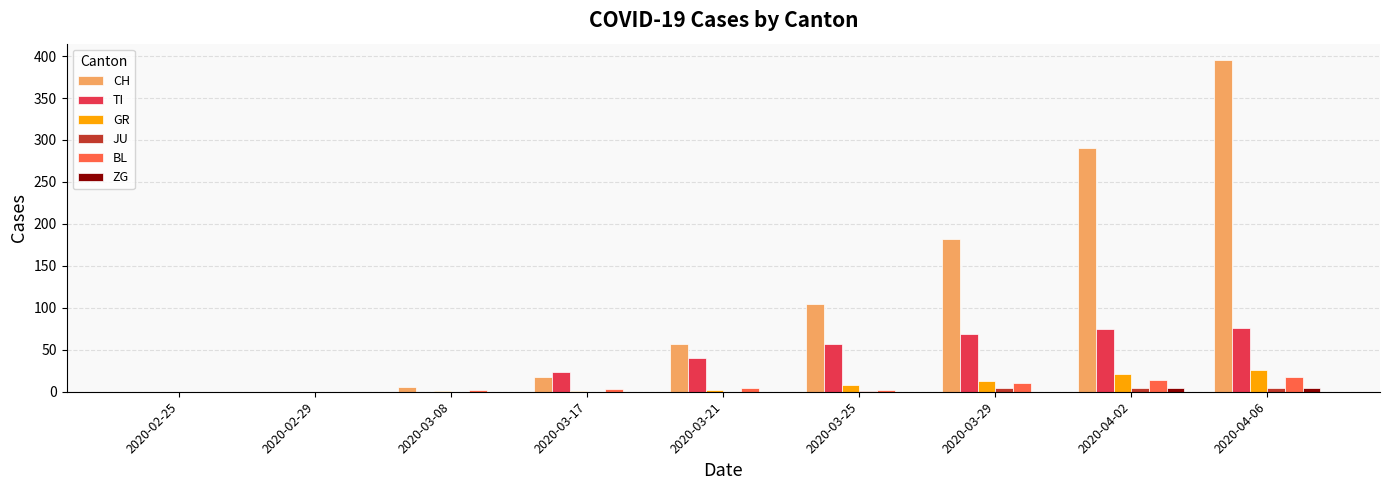

Count the number of data series in this chart.

6